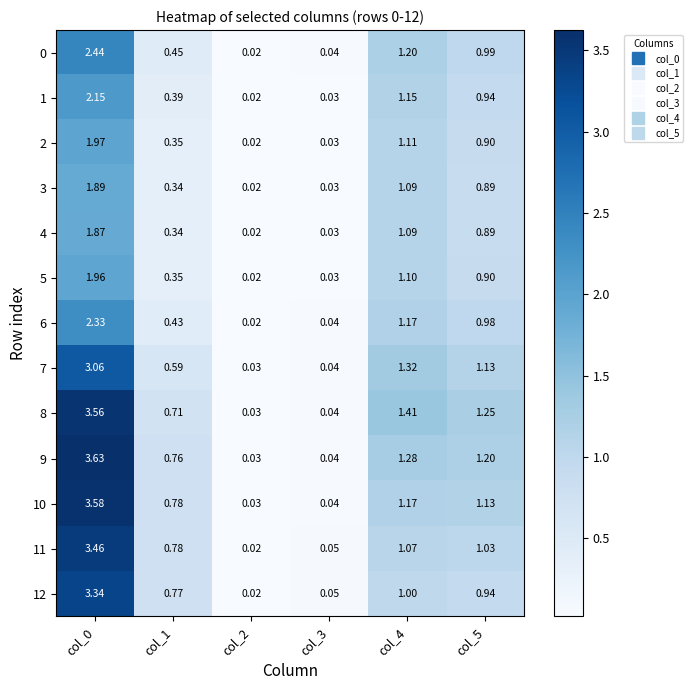

How many series are shown in this chart?

13